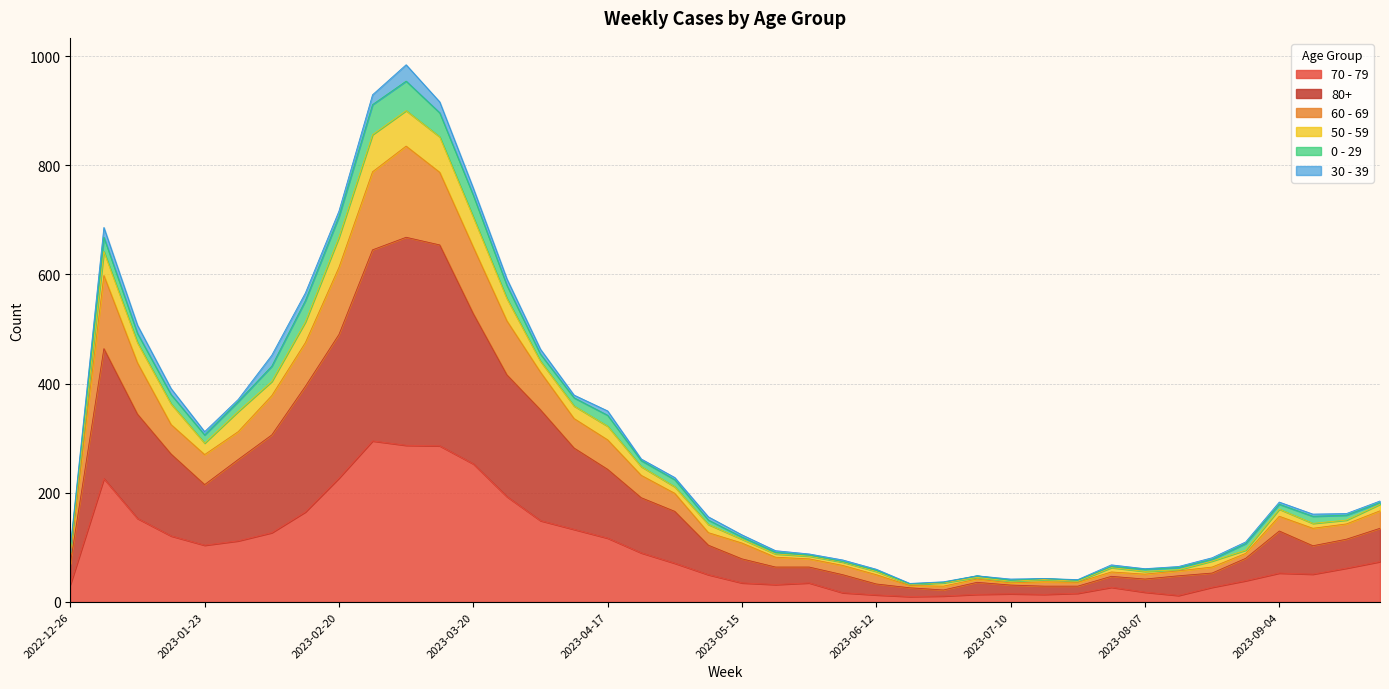

At which label does 80+ first exceed 130?

2023-01-02